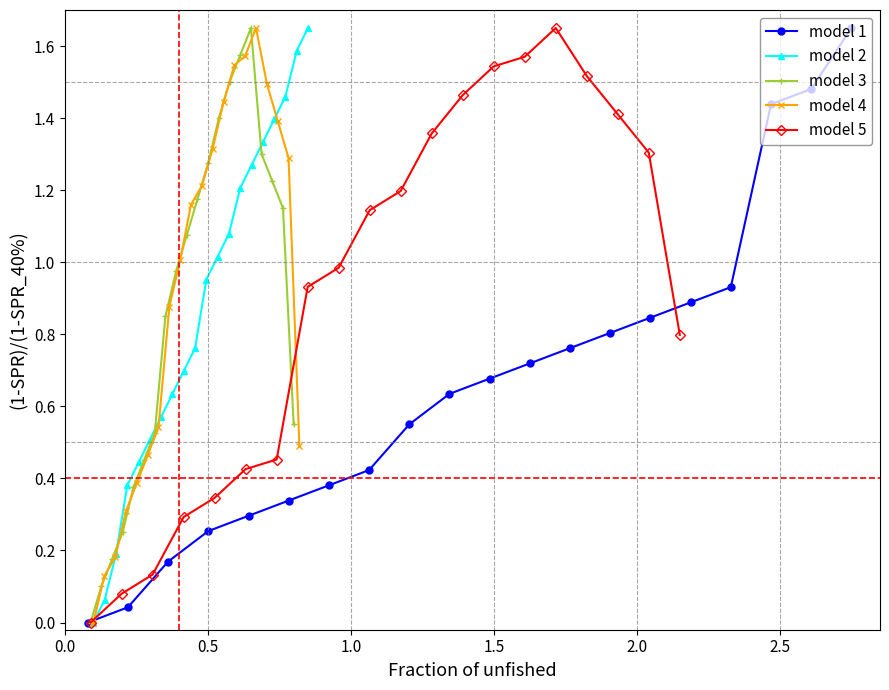

True or false: model 4 has more than 0 interior local peaks.

True